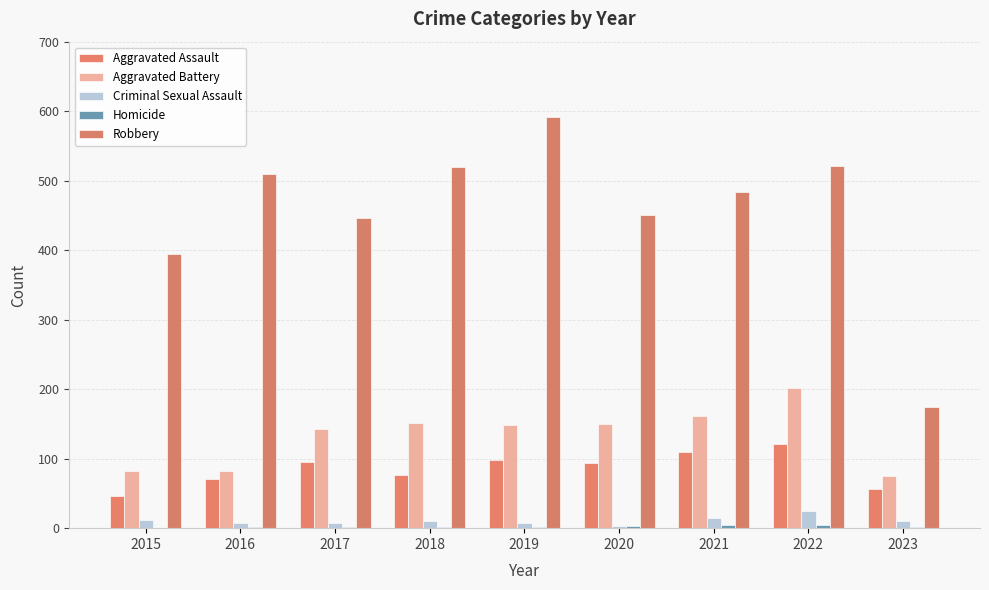

What is the lowest value of the Aggravated Battery series?

75